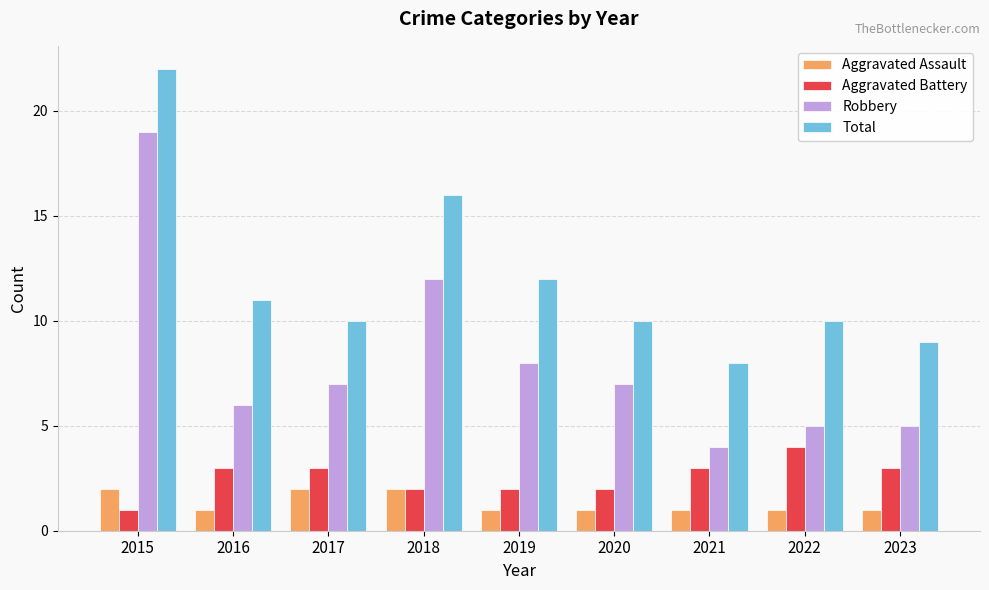

Rank the series at 2022 from highest to lowest value.

Total, Robbery, Aggravated Battery, Aggravated Assault